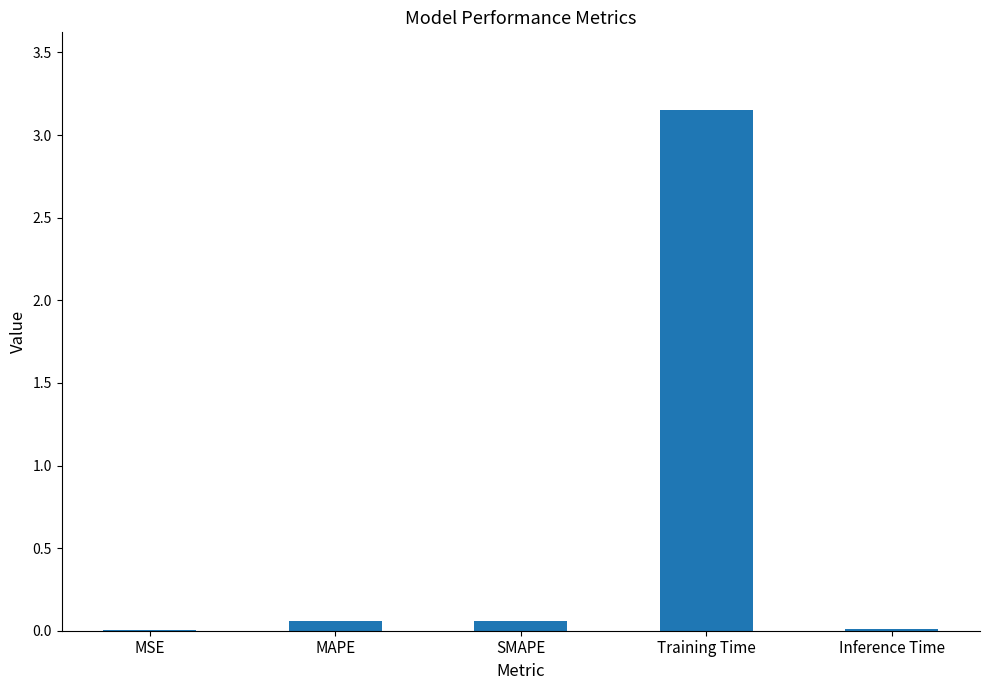

The chart shows a value of 4.9 at Training Time. True or false?

False